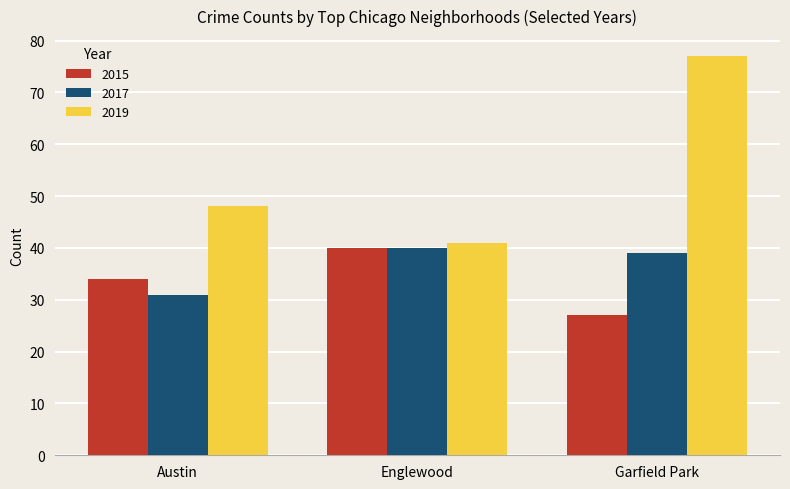

The 2015 series shows 57 at Englewood. True or false?

False